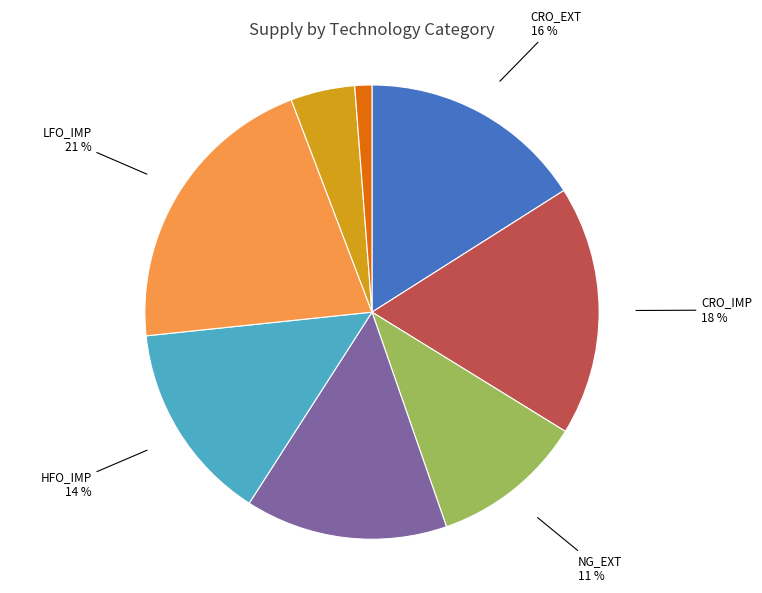

To the nearest percent, what is the average slice percentage?

12%